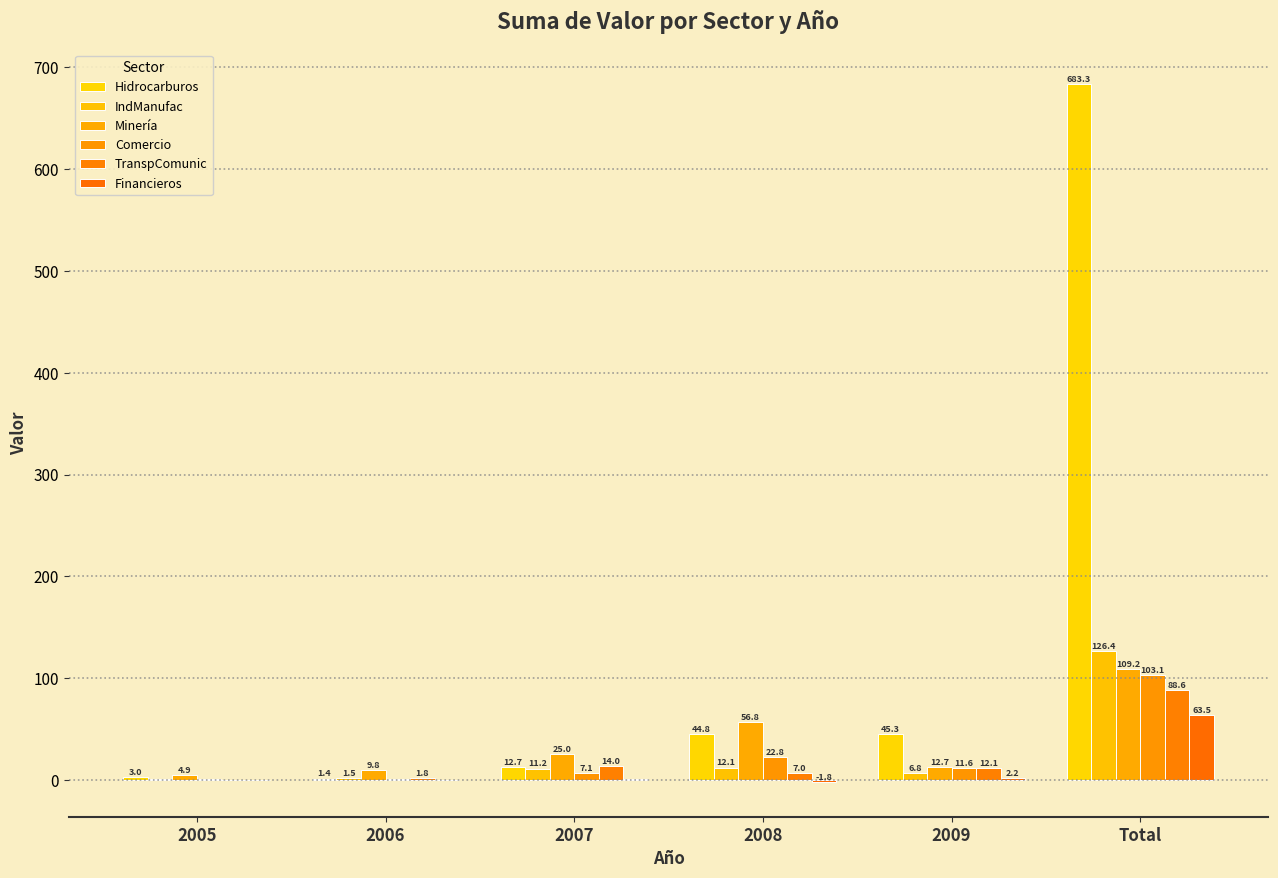

At which category does the chart reach its minimum across all series?

2008